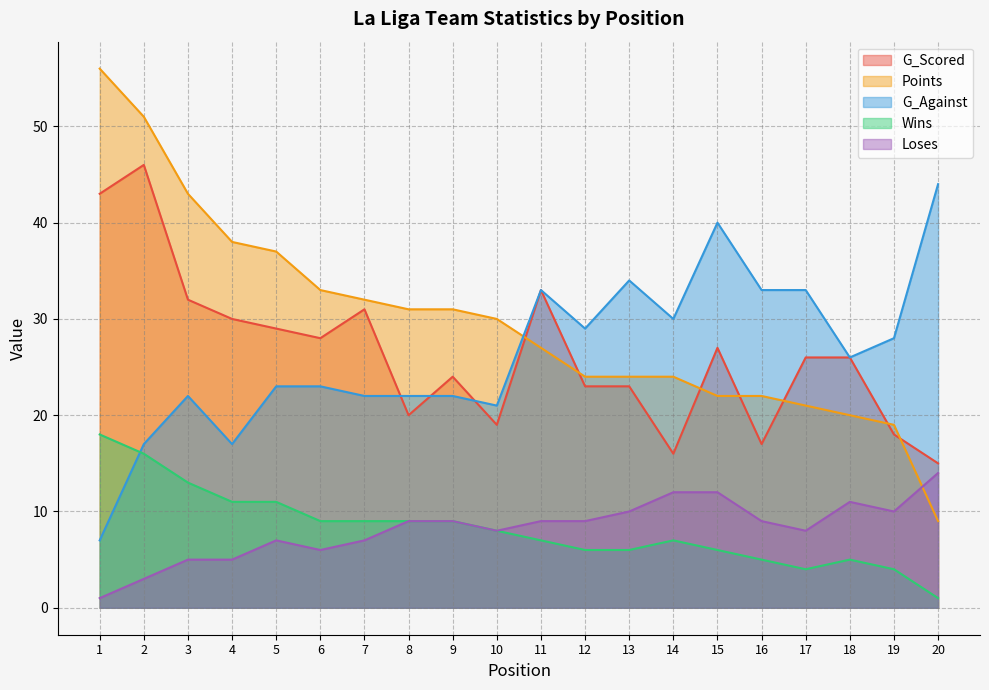

Reading left to right, what are all the values shown in this chart?

G_Scored: 1=43	2=46	3=32	4=30	5=29	6=28	7=31	8=20	9=24	10=19	11=33	12=23	13=23	14=16	15=27	16=17	17=26	18=26	19=18	20=15
Points: 1=56	2=51	3=43	4=38	5=37	6=33	7=32	8=31	9=31	10=30	11=27	12=24	13=24	14=24	15=22	16=22	17=21	18=20	19=19	20=9
G_Against: 1=7	2=17	3=22	4=17	5=23	6=23	7=22	8=22	9=22	10=21	11=33	12=29	13=34	14=30	15=40	16=33	17=33	18=26	19=28	20=44
Wins: 1=18	2=16	3=13	4=11	5=11	6=9	7=9	8=9	9=9	10=8	11=7	12=6	13=6	14=7	15=6	16=5	17=4	18=5	19=4	20=1
Loses: 1=1	2=3	3=5	4=5	5=7	6=6	7=7	8=9	9=9	10=8	11=9	12=9	13=10	14=12	15=12	16=9	17=8	18=11	19=10	20=14